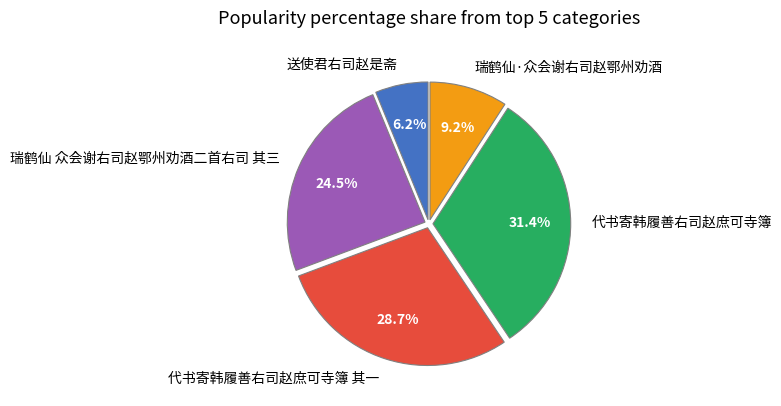

Which category has the biggest portion of the pie?

代书寄韩履善右司赵庶可寺簿